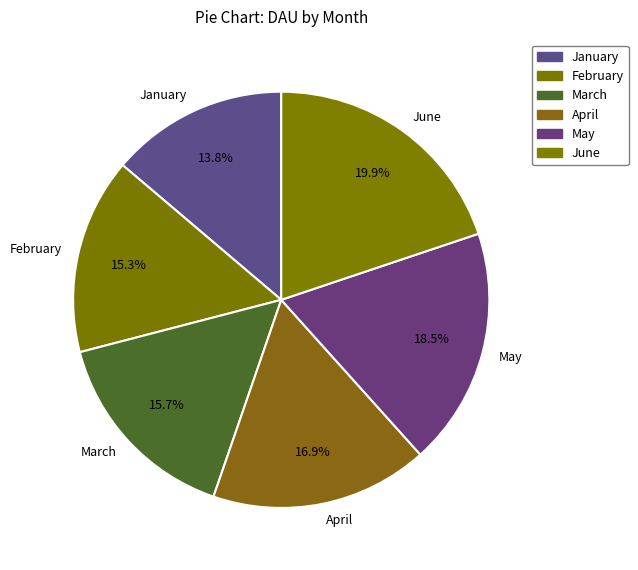

The February slice represents 15% of the pie. True or false?

True